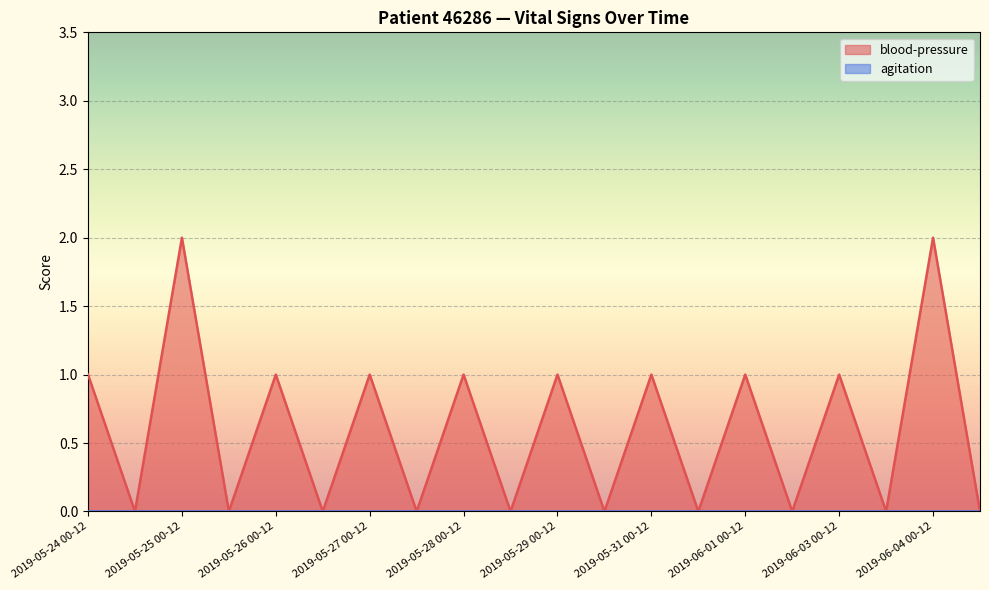

Does the chart display data point markers on the line(s)?

No